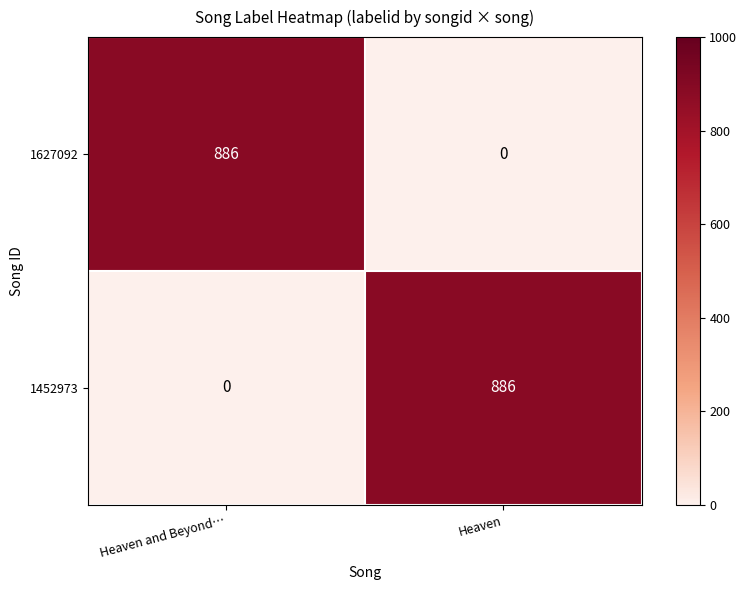

What is the average value of the 1452973 series?

443